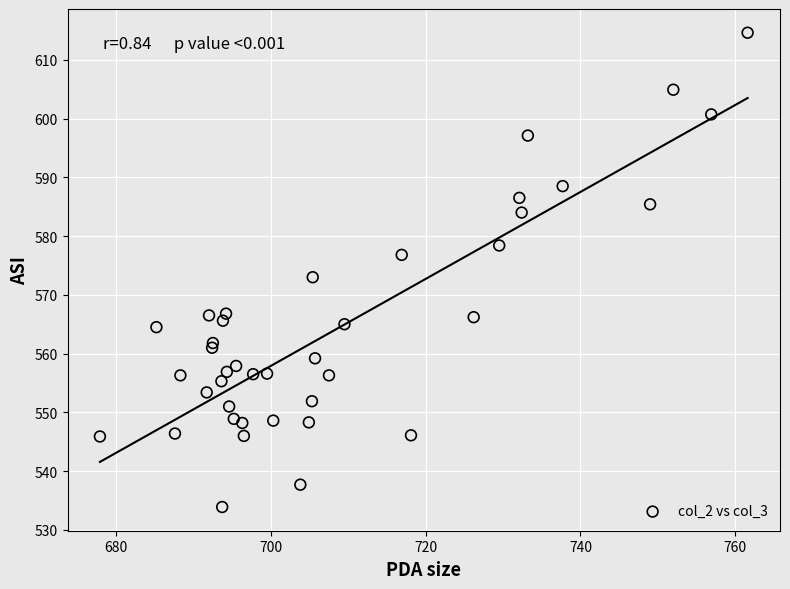

What Y value in the scatter plot is closest to 574?

573.0